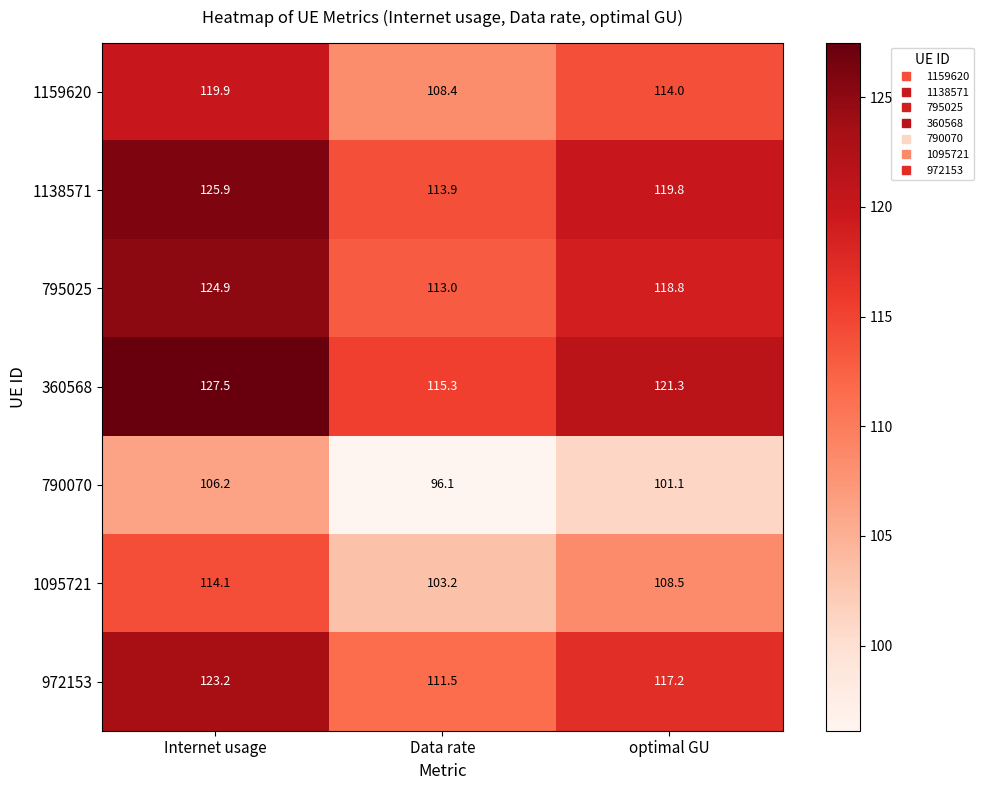

Where does the 1159620 series first go above 114?

Internet usage